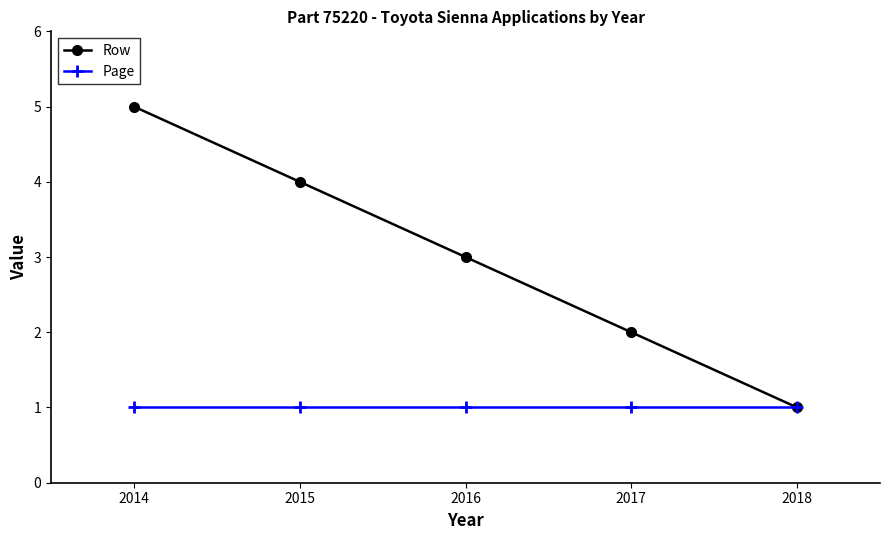

Rank the series at 2018 from lowest to highest value.

Row, Page